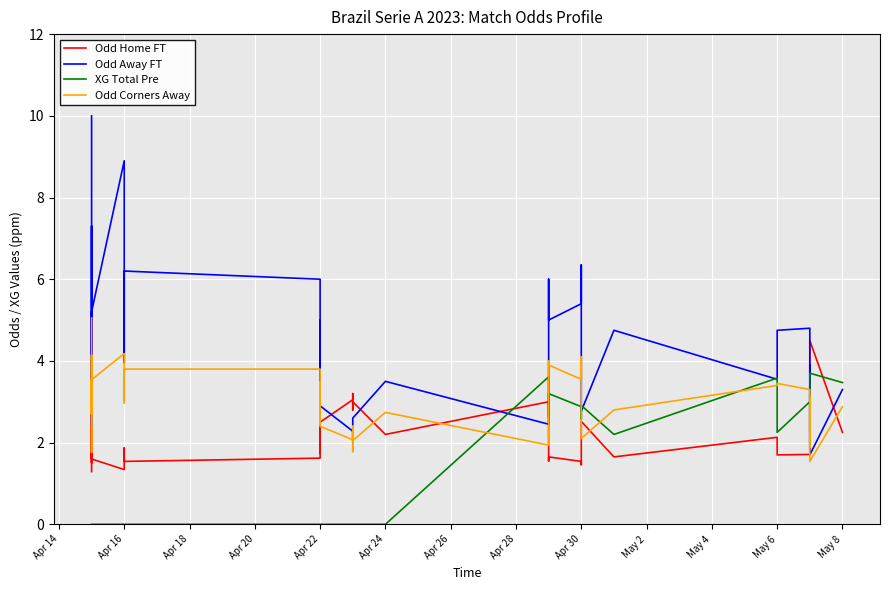

List the series in order of their overall mean, lowest first.

XG Total Pre, Odd Home FT, Odd Corners Away, Odd Away FT